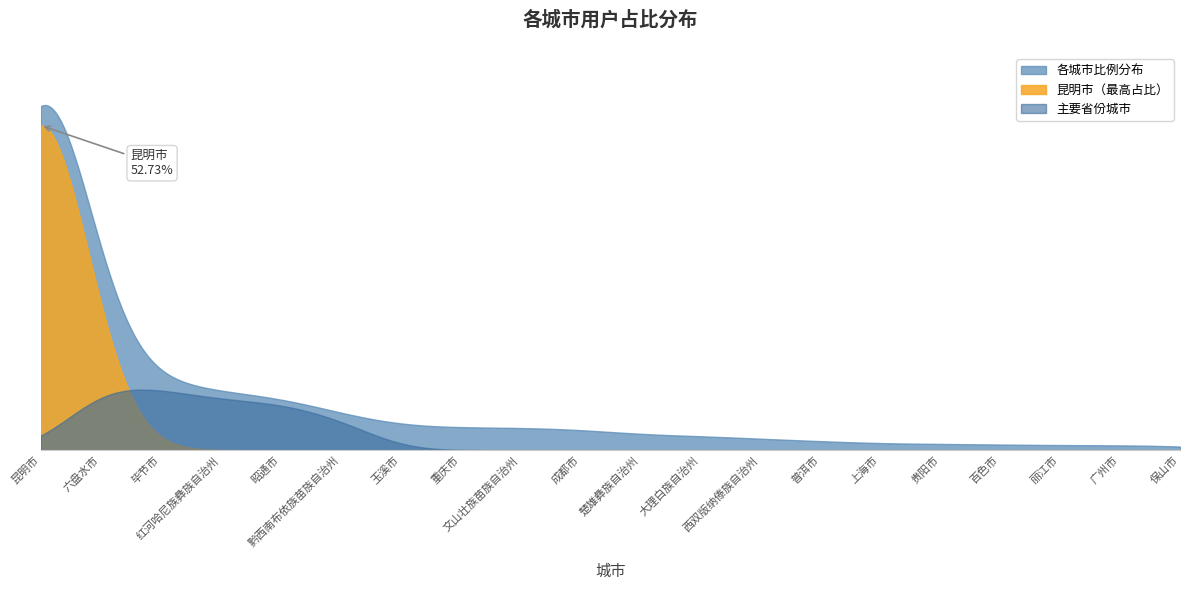

What is the label of the 8th point from the left?

重庆市